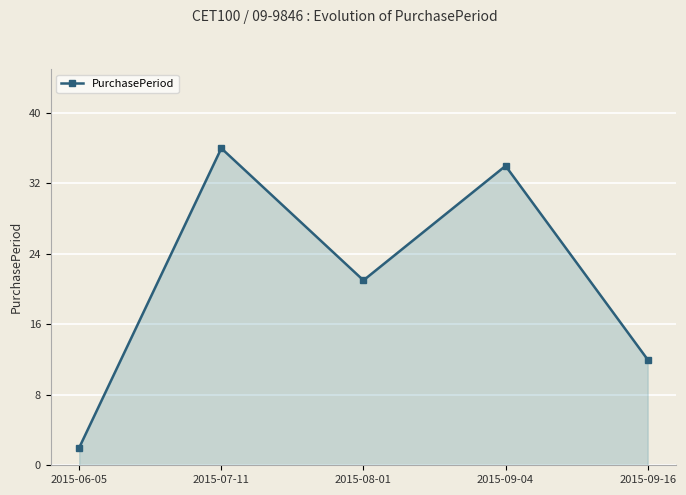

Rank the categories by value from lowest to highest.

2015-06-05, 2015-09-16, 2015-08-01, 2015-09-04, 2015-07-11